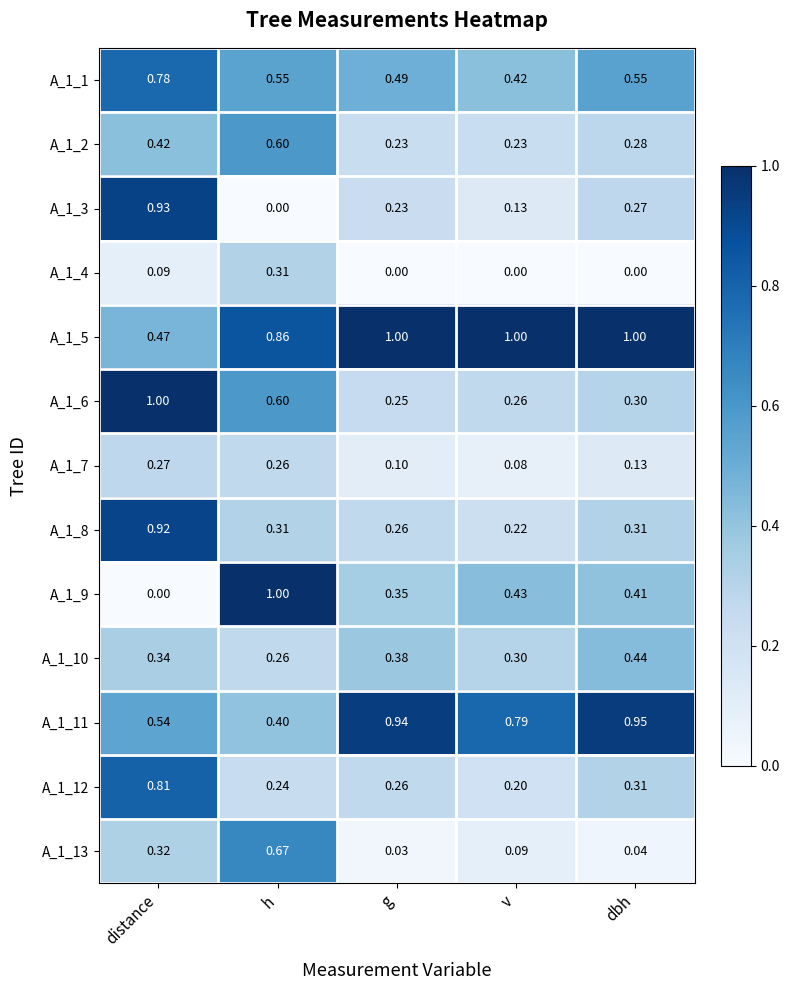

Where is A_1_10 nearest to the value 0?

h